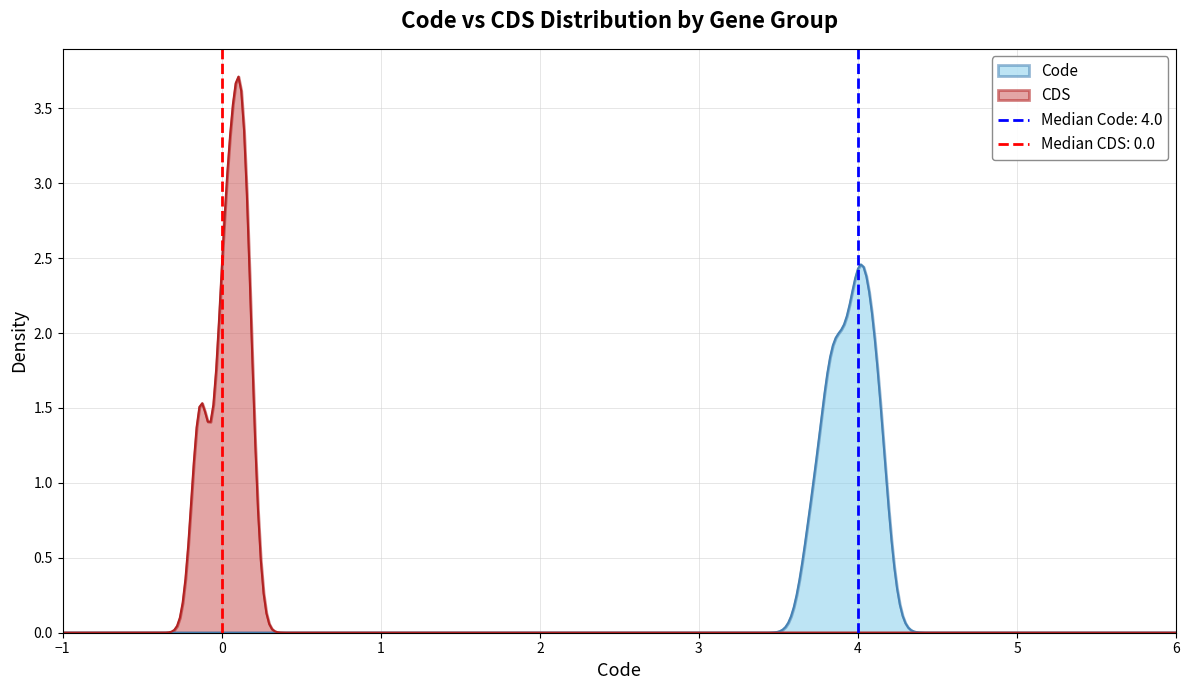

Which series has the largest total across all categories?

Code